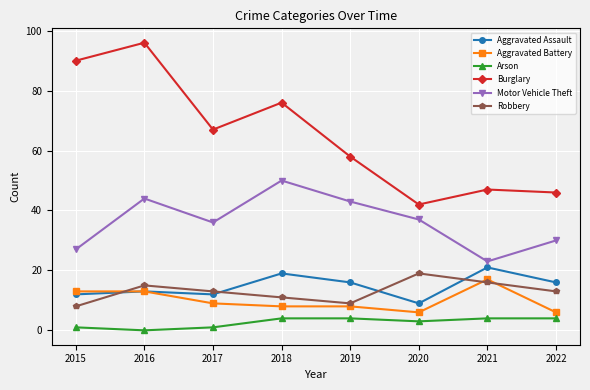

What is the total value across all series at 2017?

138